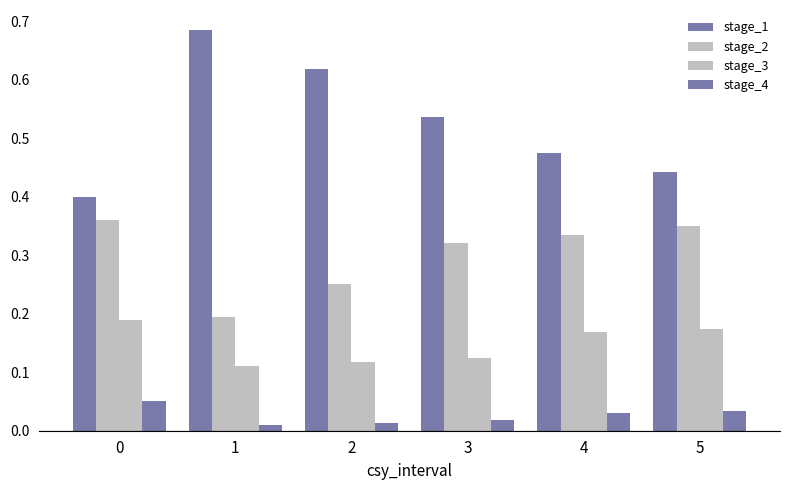

Is the value of stage_3 at 1 greater than the value of stage_4 at 4?

Yes